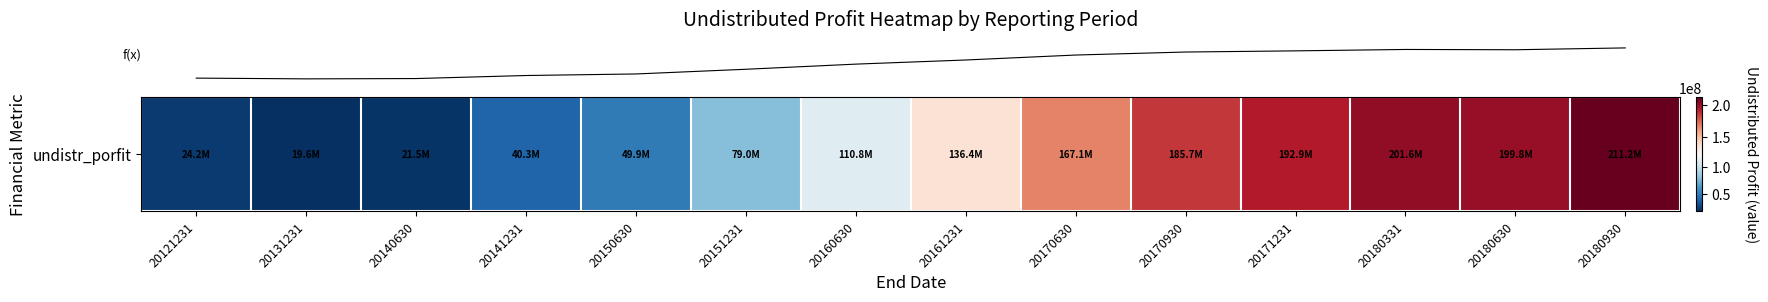

What is the maximum value shown in the chart?

211229229.6